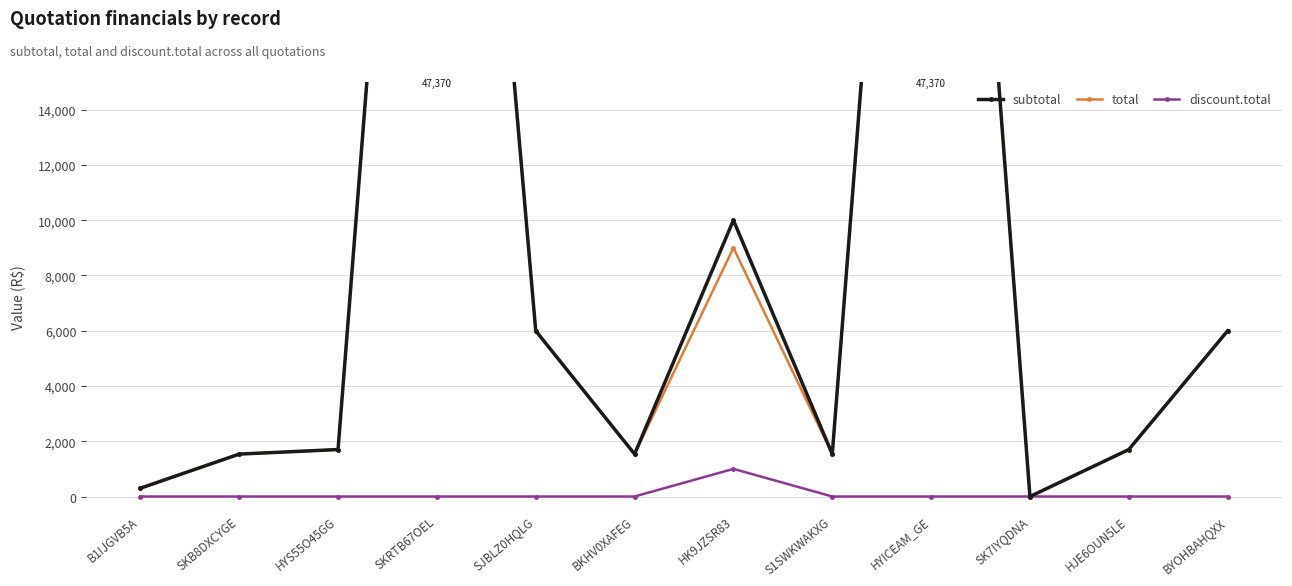

Reading left to right, extract all data points from this chart.

subtotal: 300.0	1535.0	1700.0	47370.0	5996.8	1535.0	10000.0	1535.0	47370.0	0.0	1700.0	5996.8
total: 300.0	1535.0	1700.0	47370.0	5996.8	1535.0	9000.0	1535.0	47370.0	0.0	1700.0	5996.8
discount.total: 0.0	0.0	0.0	0.0	0.0	0.0	1000.0	0.0	0.0	0.0	0.0	0.0